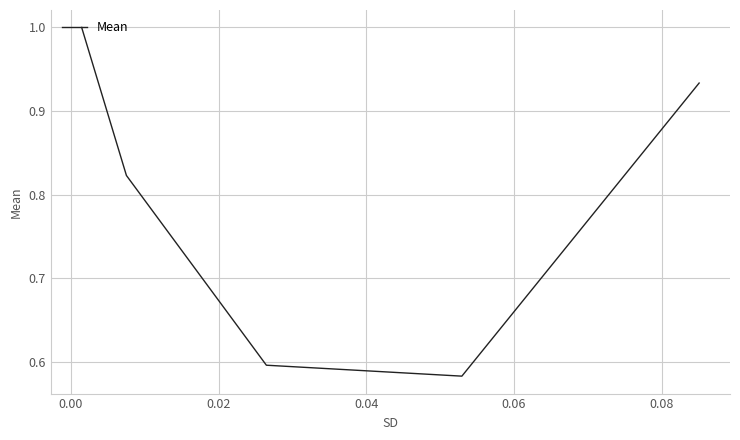

What is the greatest value displayed?

1.0